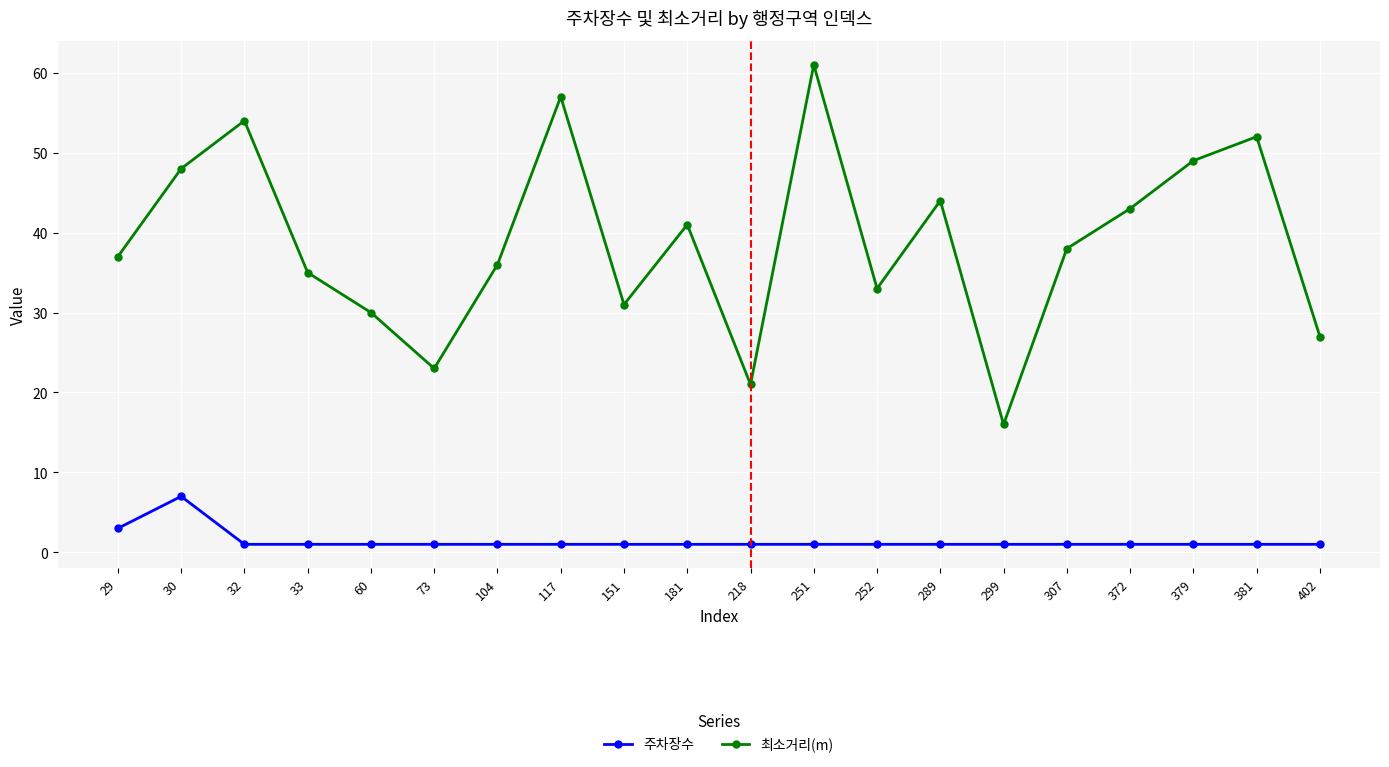

Reading left to right, list all the values displayed in this chart.

주차장수: 3	7	1	1	1	1	1	1	1	1	1	1	1	1	1	1	1	1	1	1
최소거리(m): 37	48	54	35	30	23	36	57	31	41	21	61	33	44	16	38	43	49	52	27